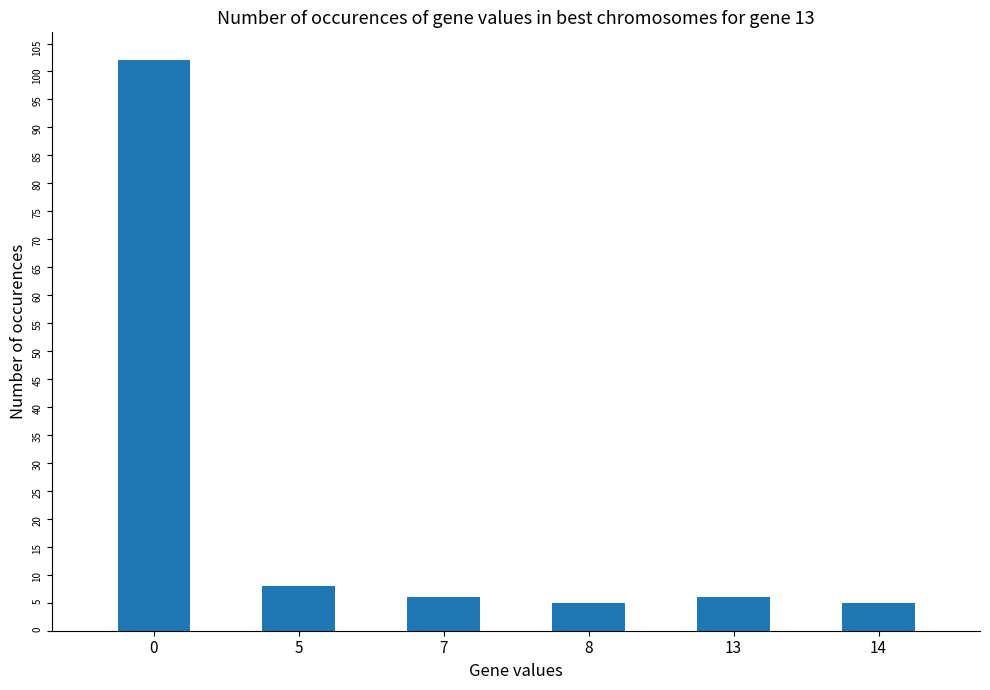

The value at 0 is 62. True or false?

False